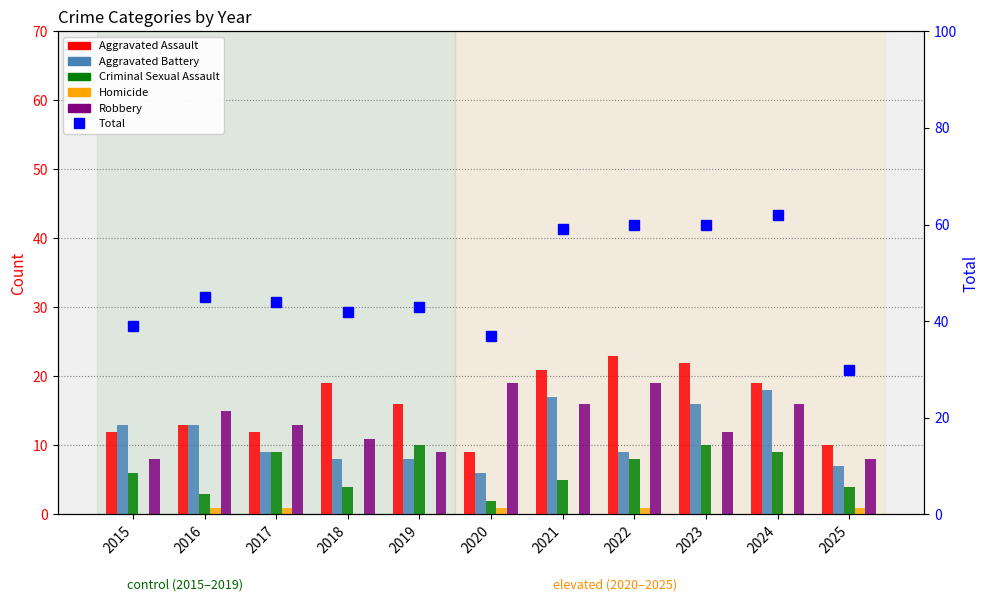

Which series has the largest total across all categories?

Total